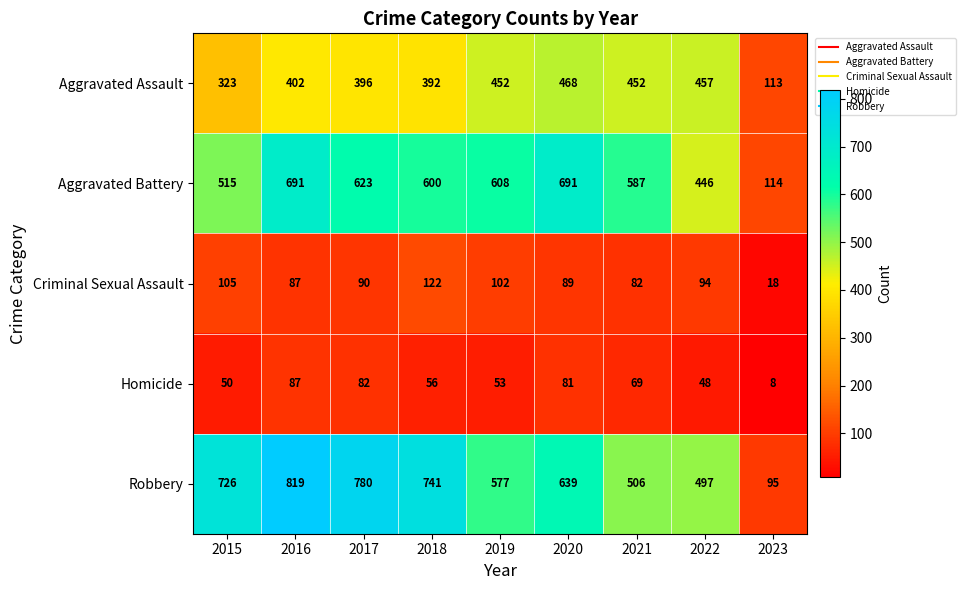

The value of Homicide at 2016 is 87. True or false?

True